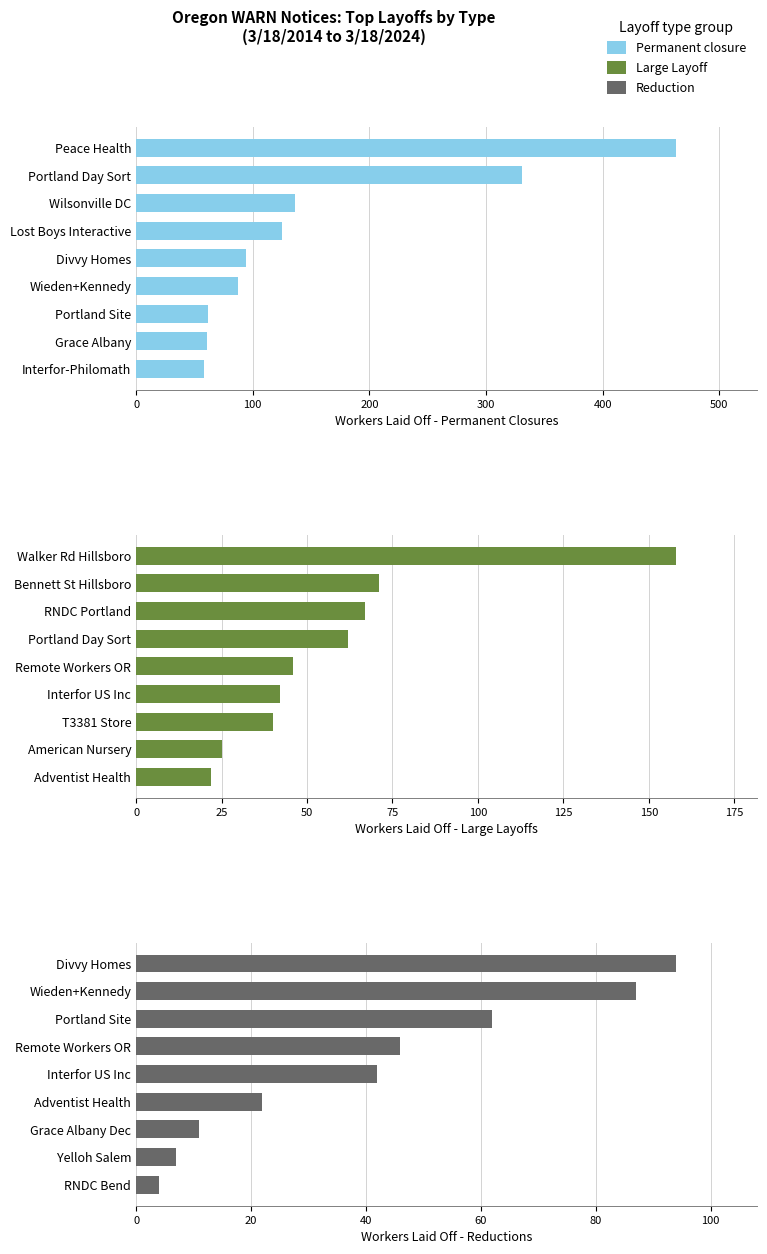

List the series in order of their overall mean, highest first.

Permanent closure, Large Layoff - 10 or more workers, Reduction